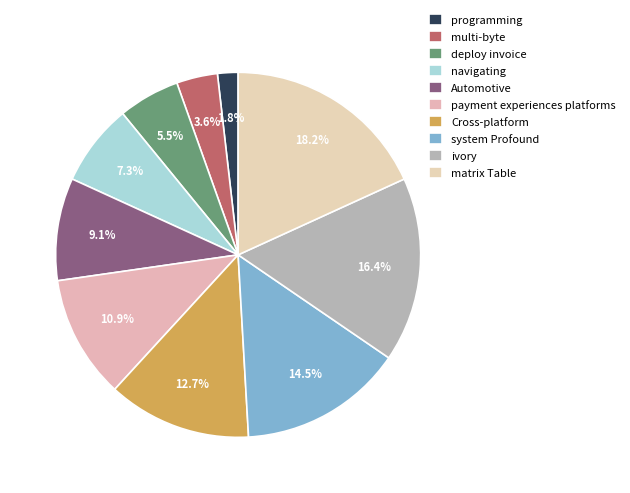

Is there any slice that represents more than half of the pie?

No